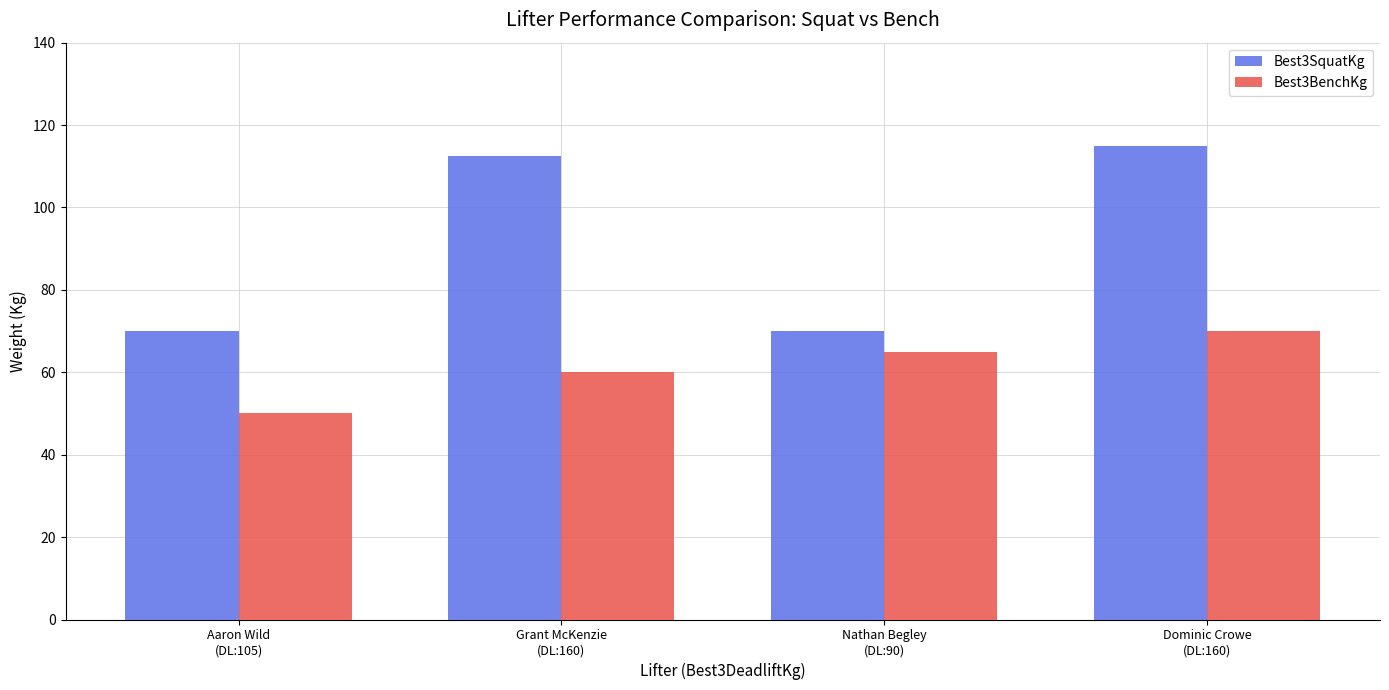

Reading left to right, transcribe all the data shown in this chart.

Best3SquatKg: Aaron Wild
(DL:105)=70.0	Grant McKenzie
(DL:160)=112.5	Nathan Begley
(DL:90)=70.0	Dominic Crowe
(DL:160)=115.0
Best3BenchKg: Aaron Wild
(DL:105)=50.0	Grant McKenzie
(DL:160)=60.0	Nathan Begley
(DL:90)=65.0	Dominic Crowe
(DL:160)=70.0